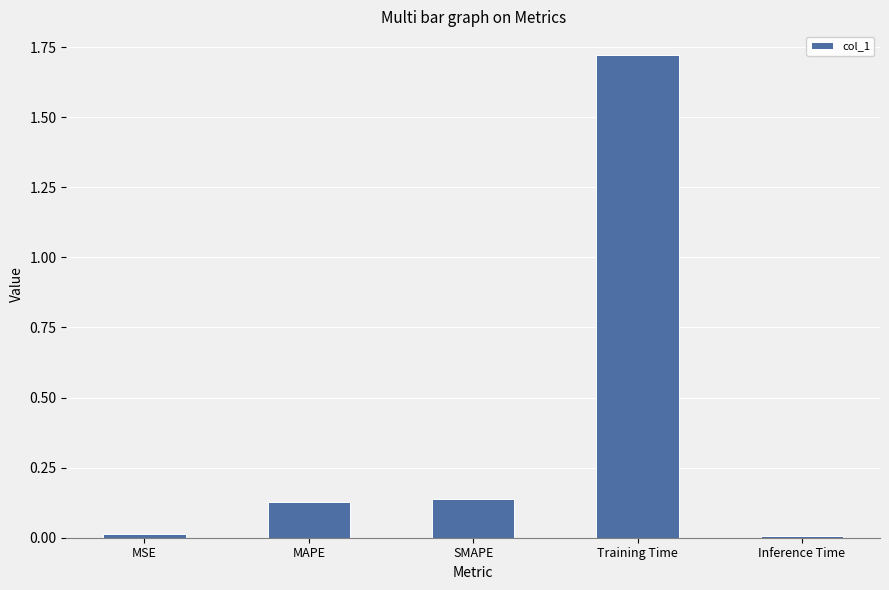

Between Inference Time and MAPE, which is larger?

MAPE